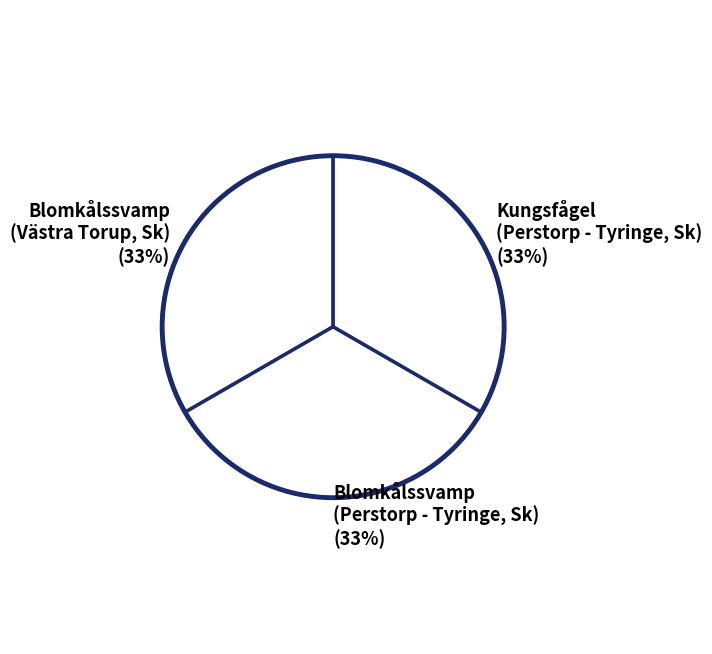

Is there any slice that represents more than half of the pie?

No